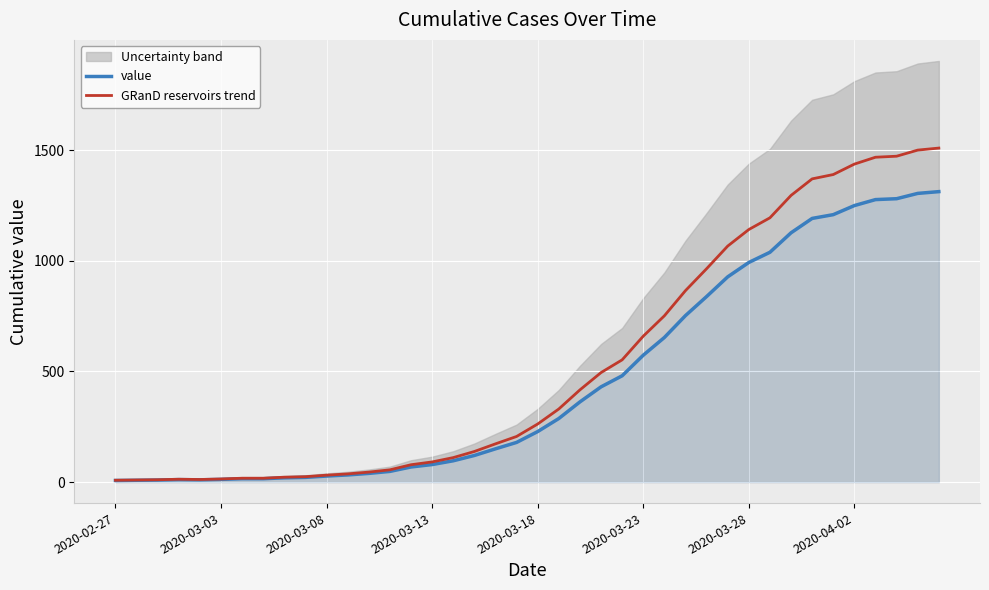

Rank the series by their average value, from lowest to highest.

value, GRanD reservoirs trend